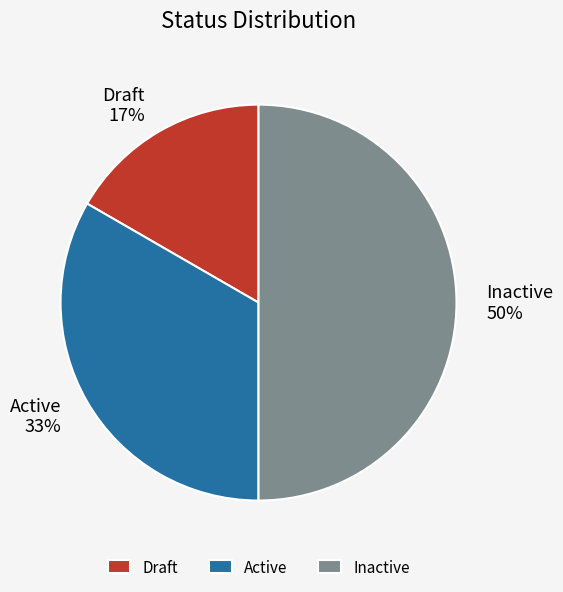

Which has a higher value, Inactive or Active?

Inactive